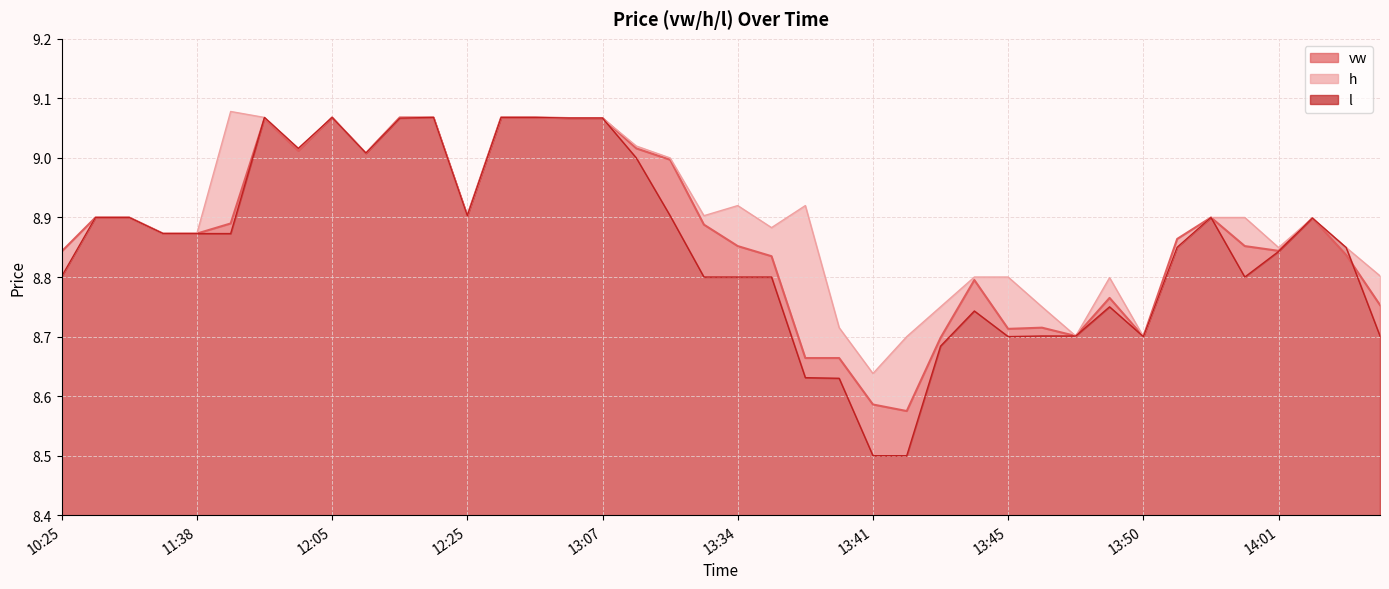

What is the label of the 17th point from the right?

13:38